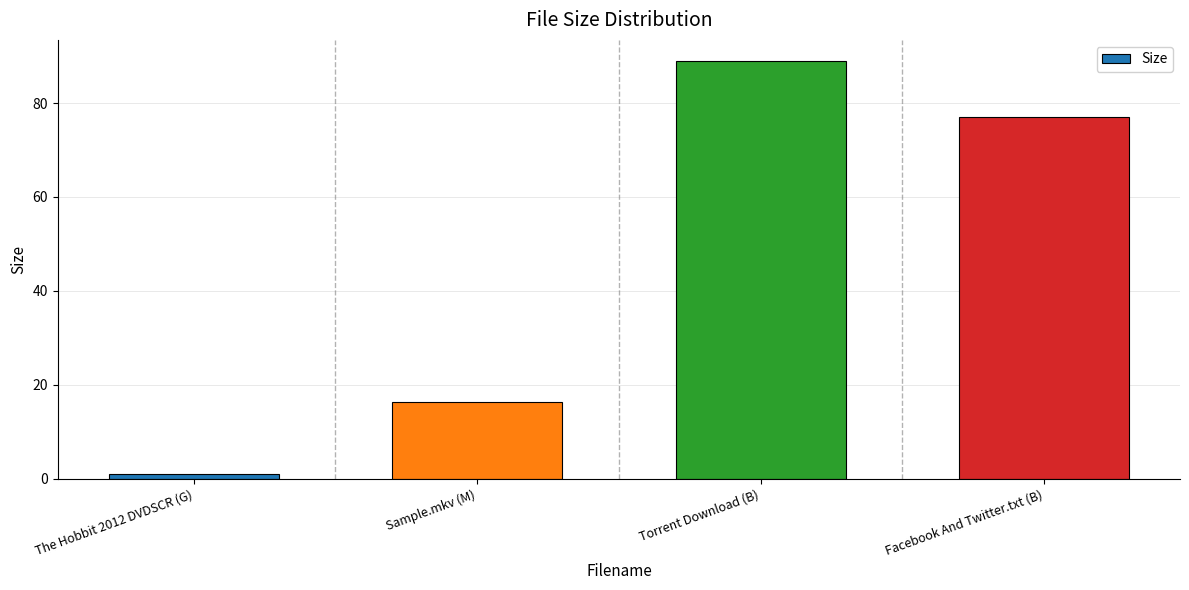

Reading right to left, extract all data points from this chart.

Facebook And Twitter.txt (B)=77.0	Torrent Download (B)=89.0	Sample.mkv (M)=16.4	The Hobbit 2012 DVDSCR (G)=1.1